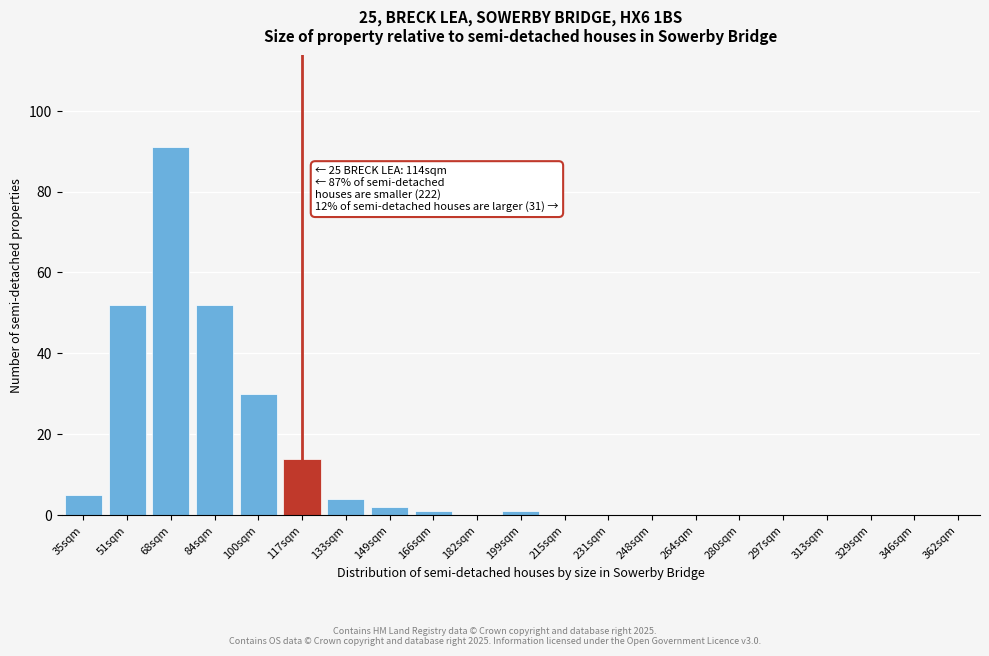

Reading left to right, list all the values displayed in this chart.

35sqm=5	51sqm=52	68sqm=91	84sqm=52	100sqm=30	117sqm=14	133sqm=4	149sqm=2	166sqm=1	182sqm=0	199sqm=1	215sqm=0	231sqm=0	248sqm=0	264sqm=0	280sqm=0	297sqm=0	313sqm=0	329sqm=0	346sqm=0	362sqm=0